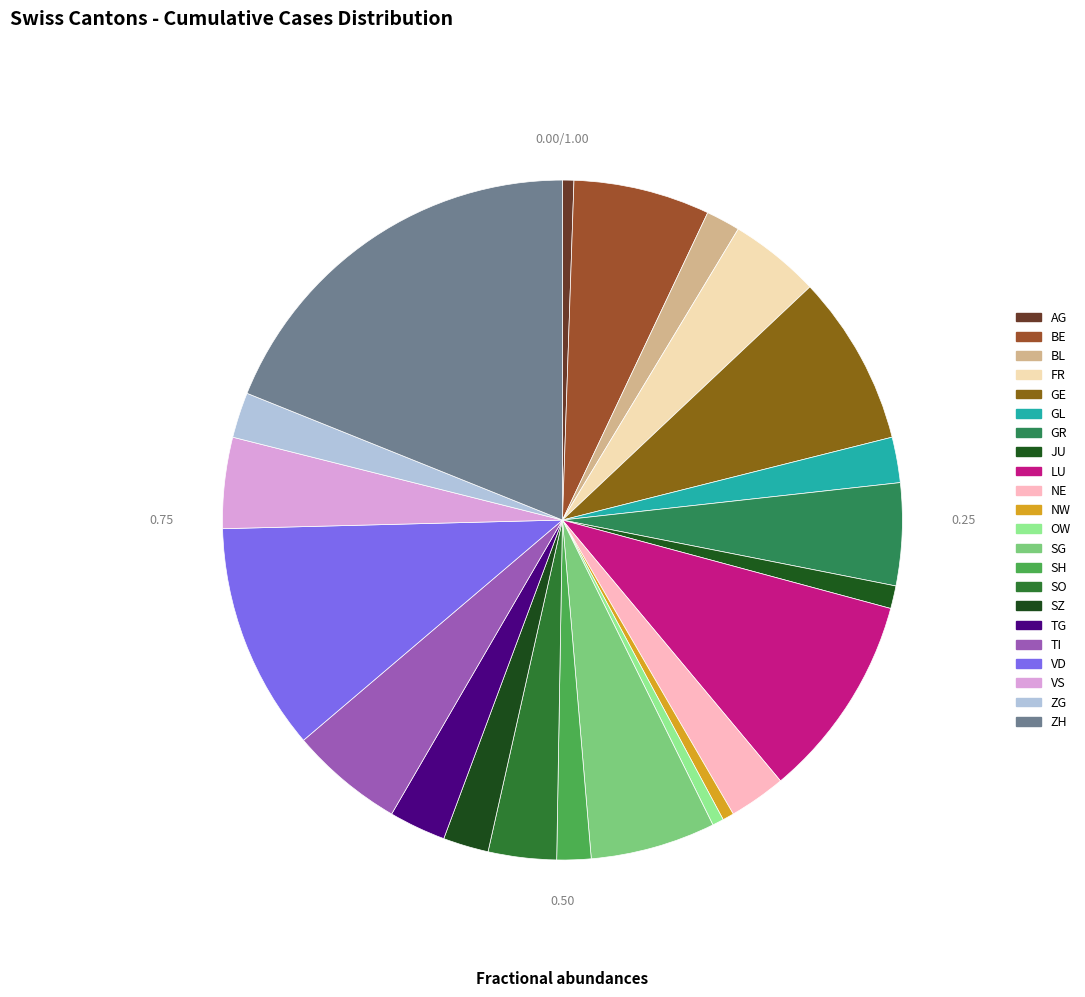

Count the number of slices in the pie.

22